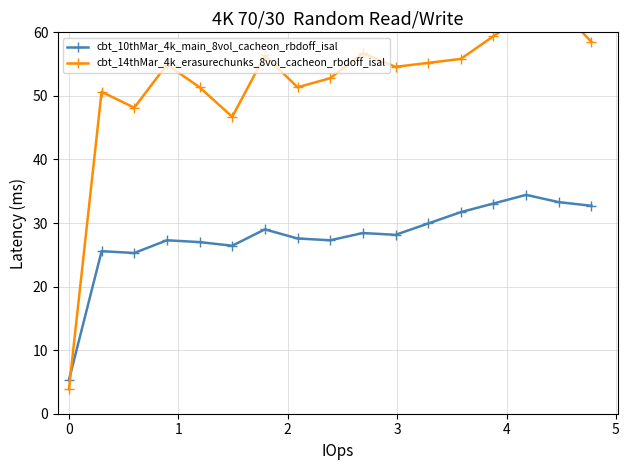

What is the maximum value for cbt_10thMar_4k_main_8vol_cacheon_rbdoff_isal?

34.4